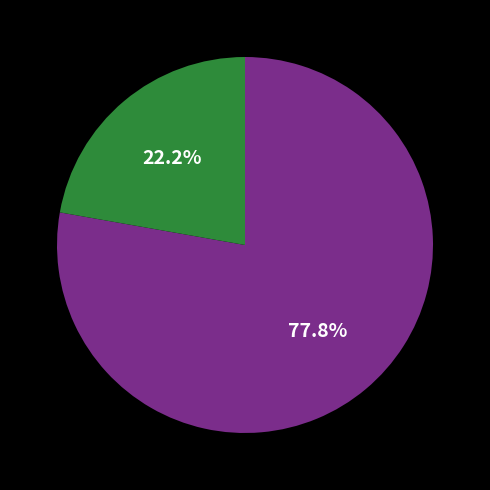

Is there a majority slice in this chart?

Yes